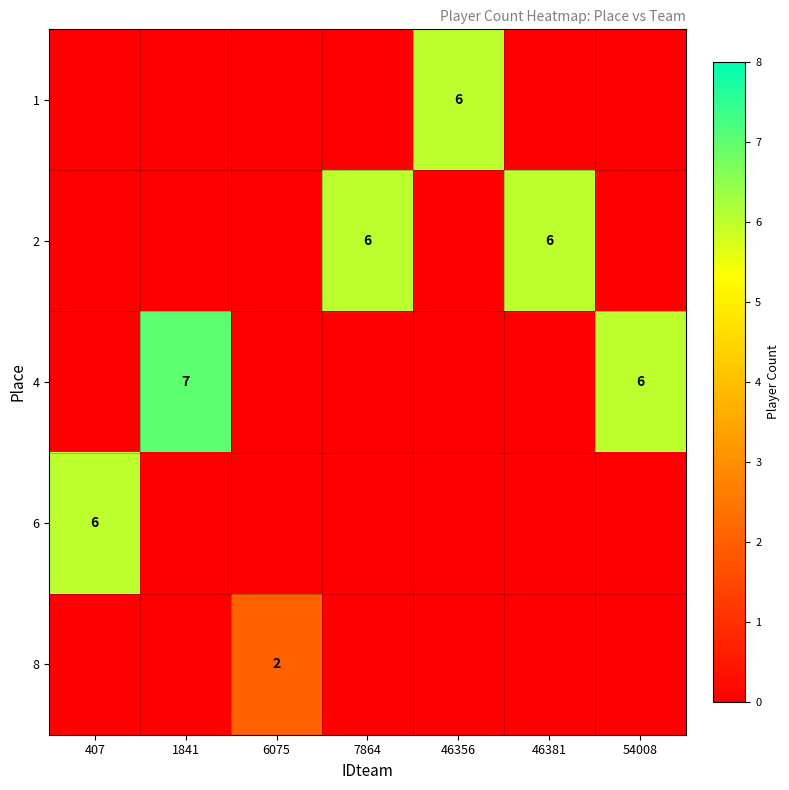

The 4 series shows 7 at 1841. True or false?

True